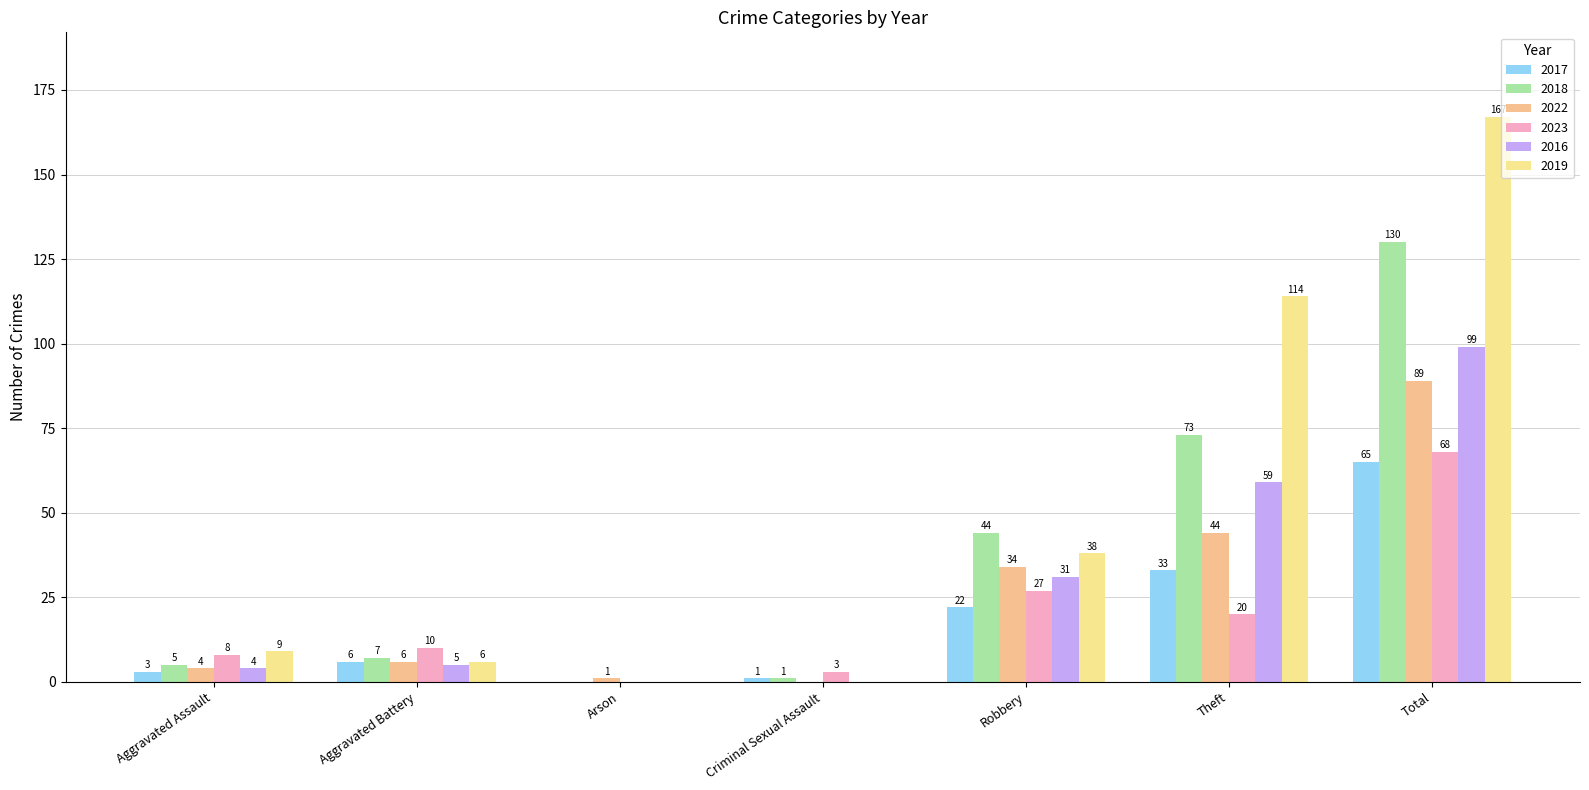

What is the highest value of the 2017 series?

65